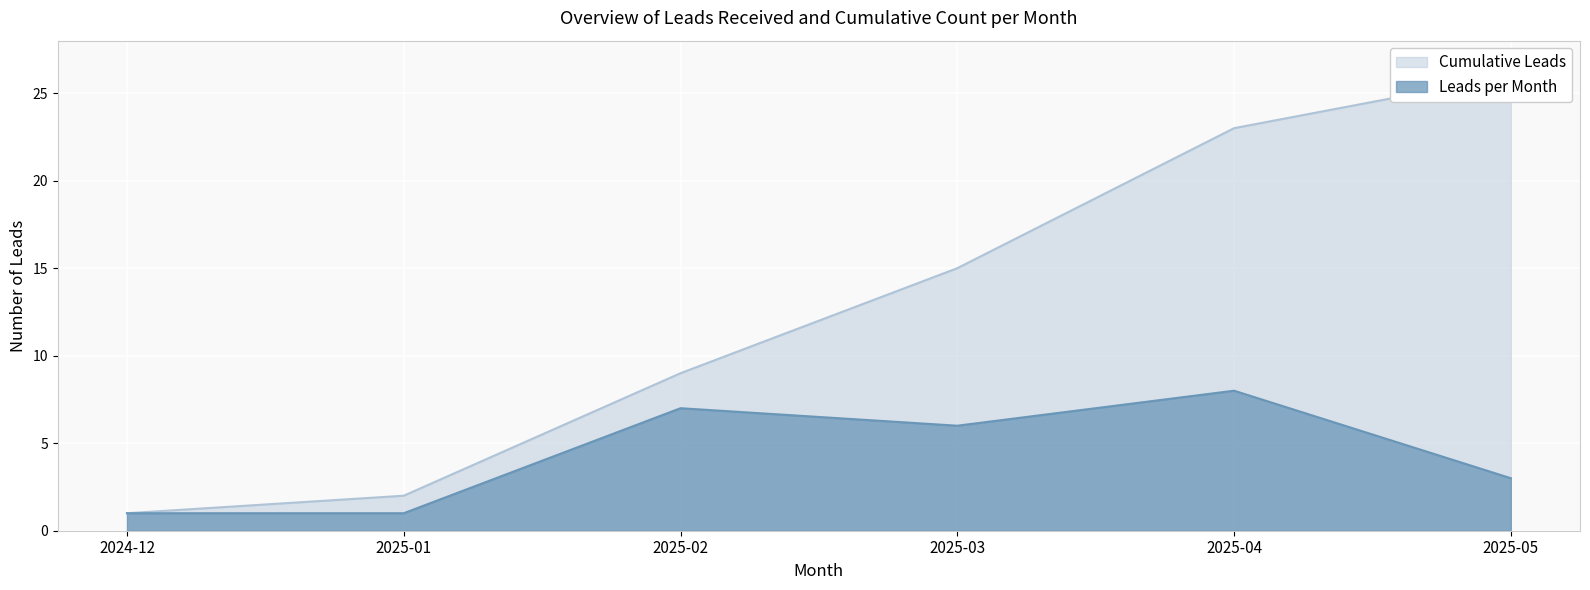

True or false: Leads Received and Cumulative Count intersect in this chart.

False